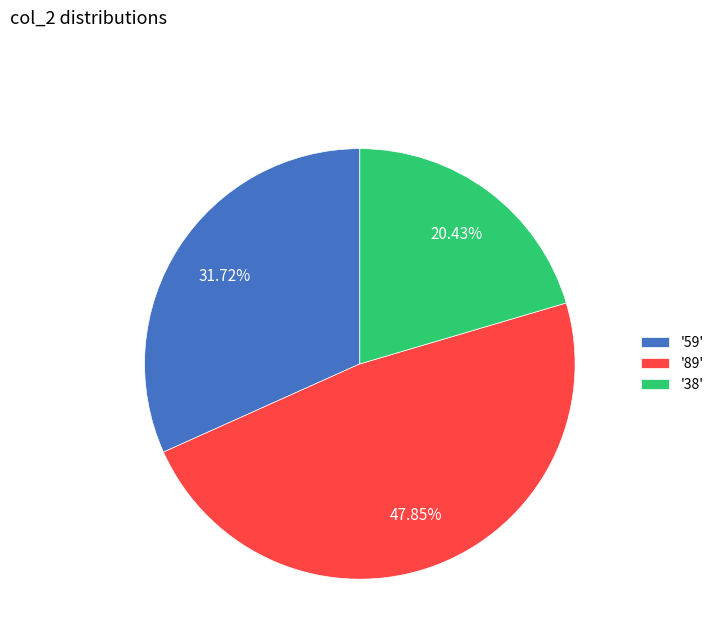

Do '89' and '59' together represent more than half of the pie?

Yes